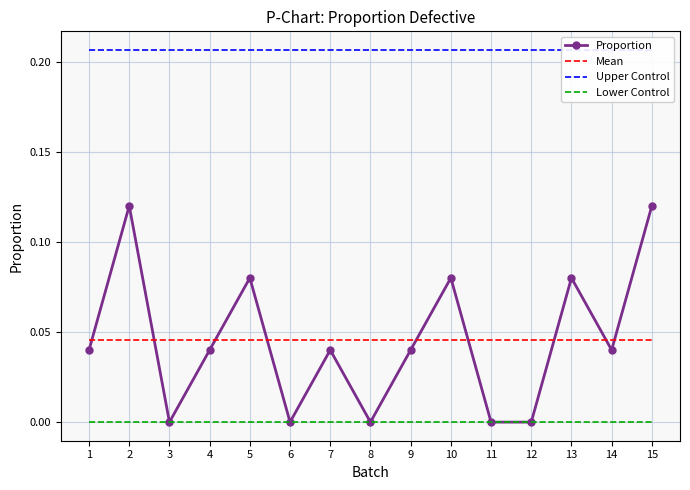

What is the spread (max minus min) of values at 8?

0.2